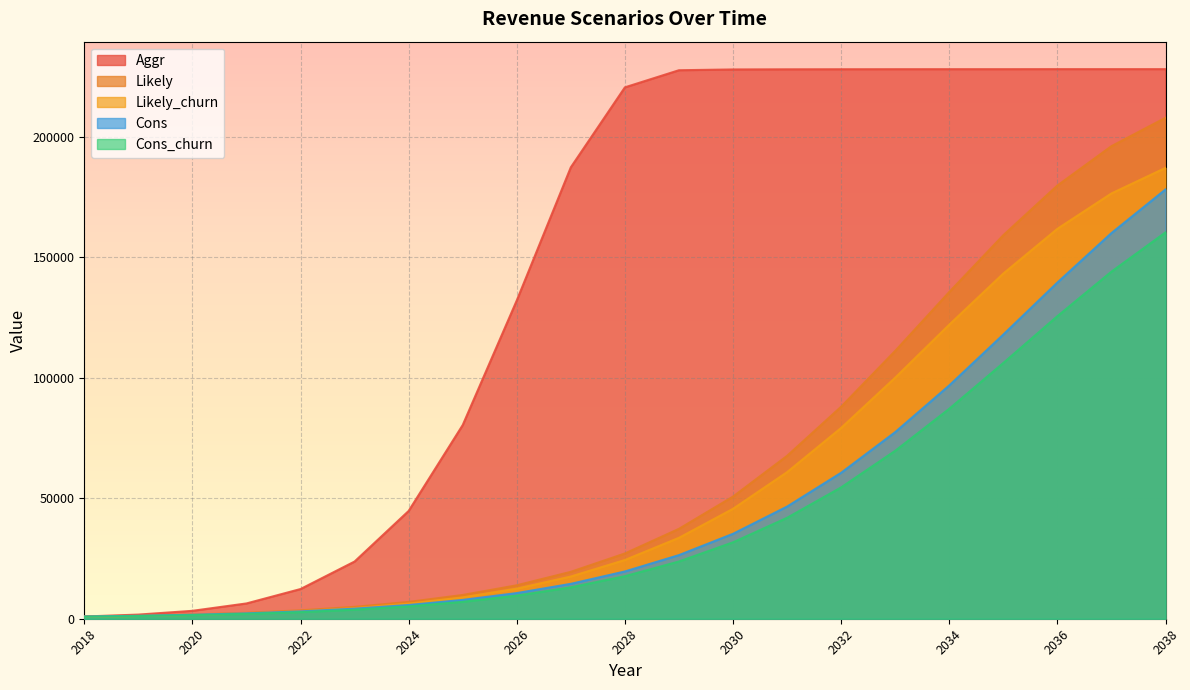

Which category has the highest value in the Cons series?

2038